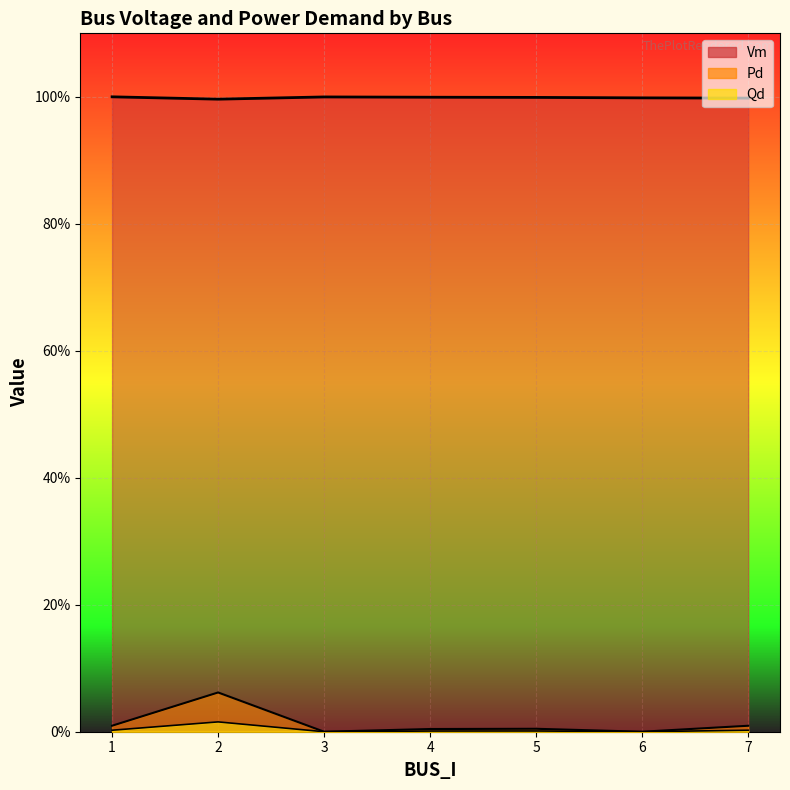

Reading left to right, transcribe all the data shown in this chart.

Vm: 1=1.0	2=1.0	3=1.0	4=1.0	5=1.0	6=1.0	7=1.0
Pd: 1=0.0	2=0.1	3=0.0	4=0.0	5=0.0	6=0.0	7=0.0
Qd: 1=0.0	2=0.0	3=0.0	4=0.0	5=0.0	6=0.0	7=0.0